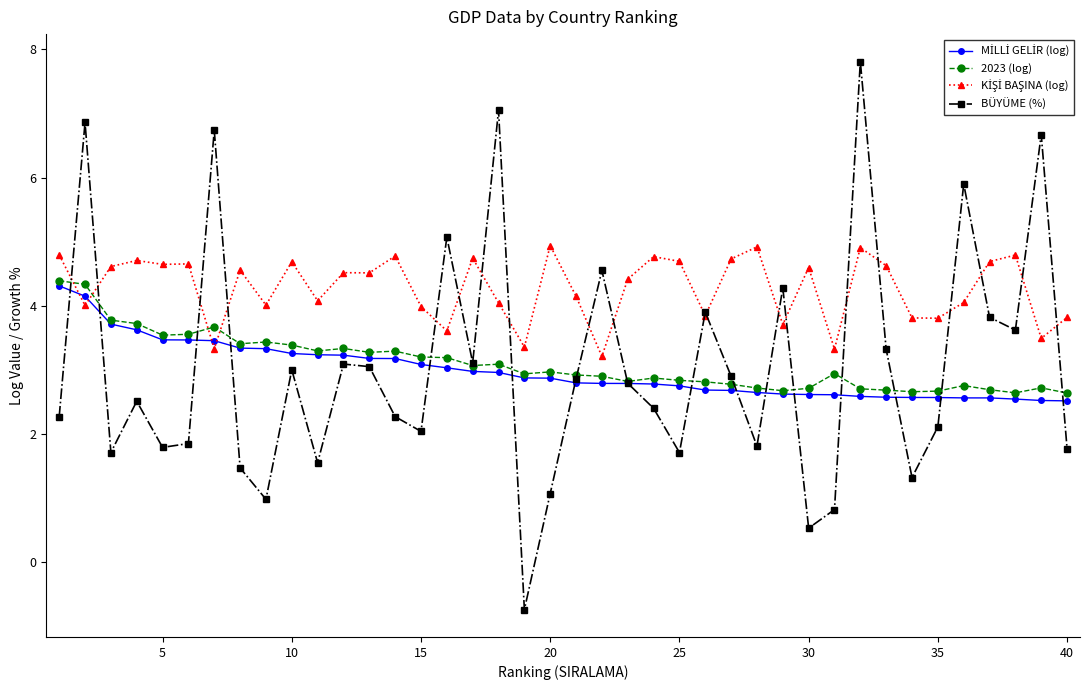

Which series has the widest spread of values?

BÜYÜME (%)